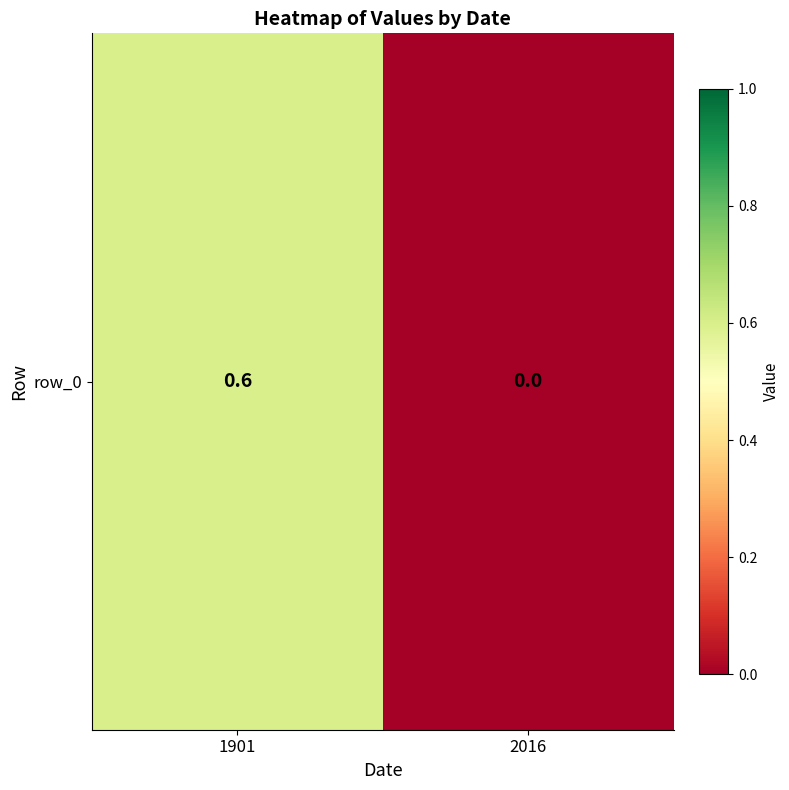

How many values are above zero?

1